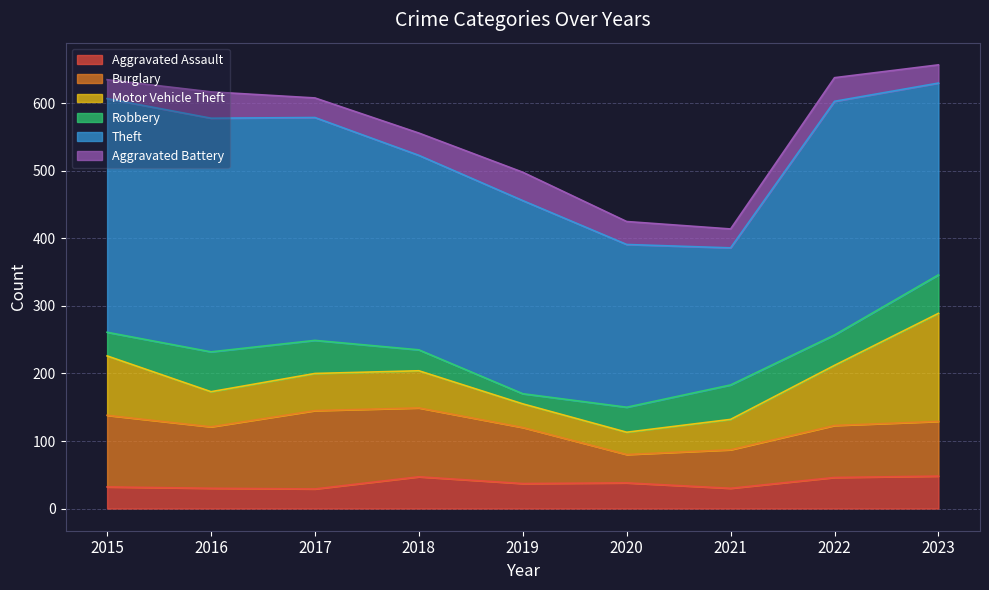

What is the average value of the Motor Vehicle Theft series?

68